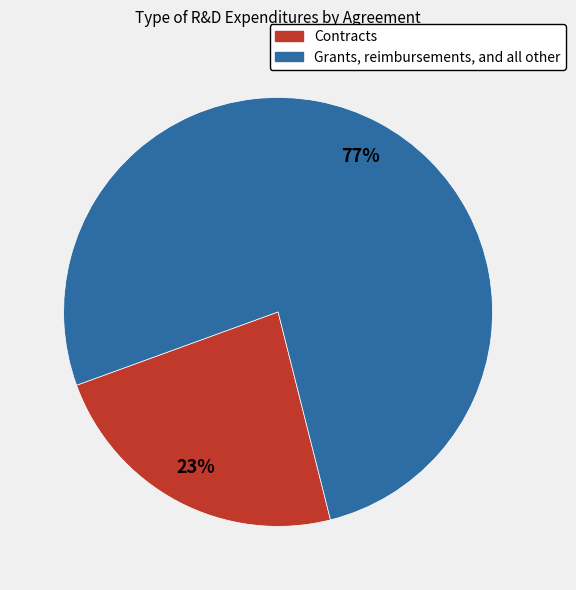

Combined, do Grants, reimbursements, and all other and Contracts account for over 50%?

Yes